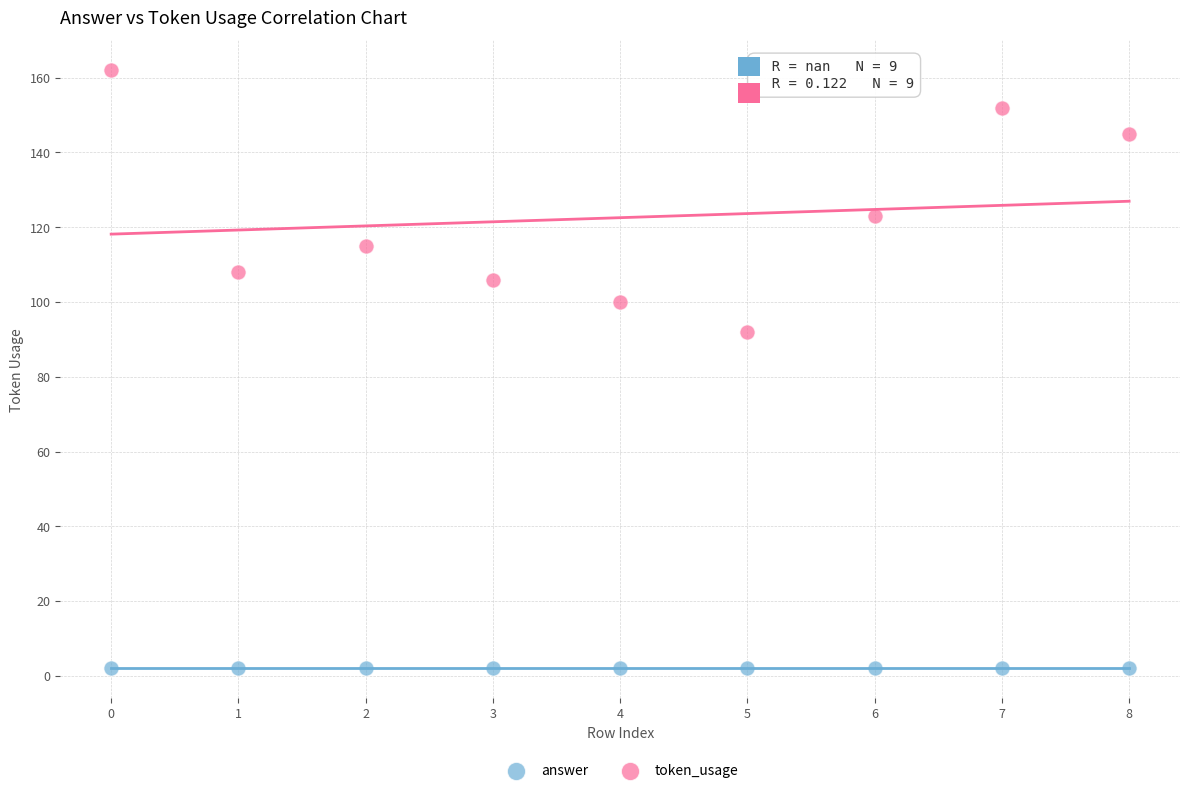

Which series contains the lowest Y value?

answer